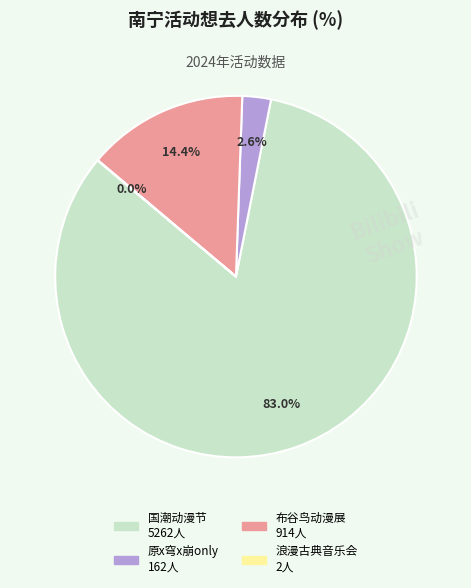

Is there any slice that represents more than half of the pie?

Yes